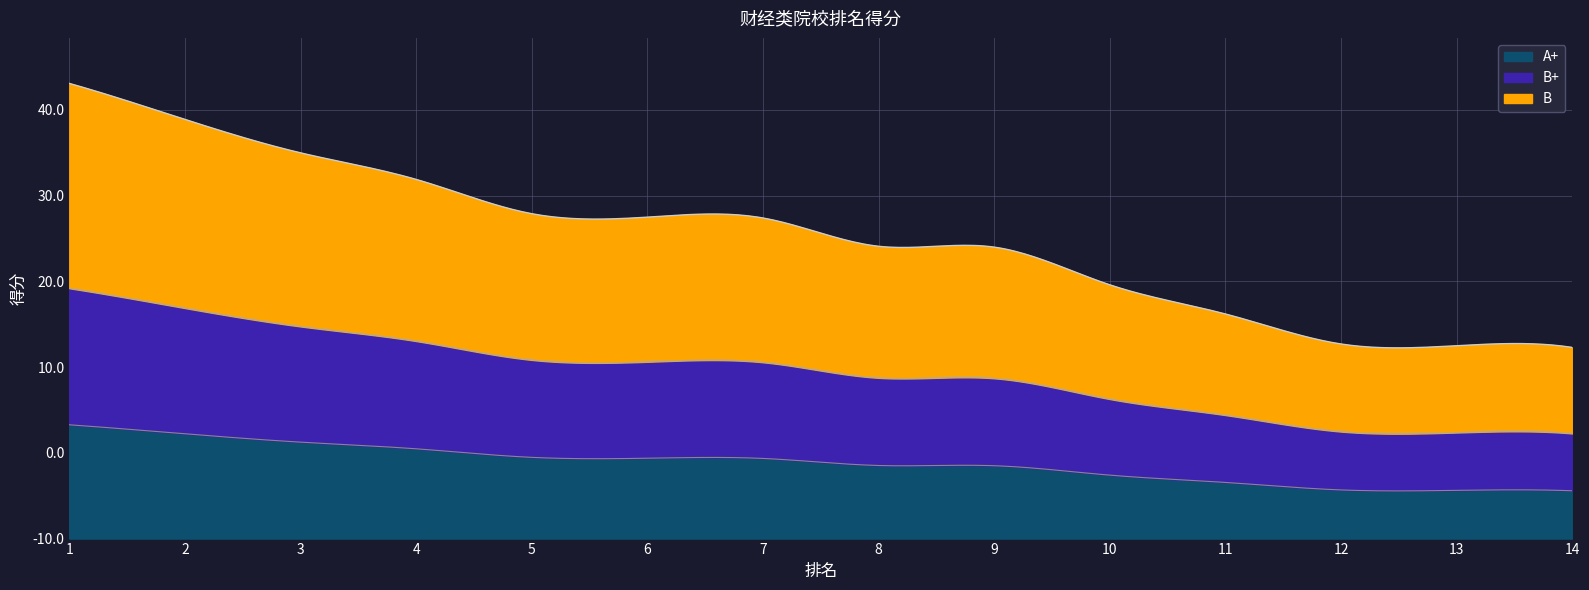

At which category does the chart reach its peak across all series?

1